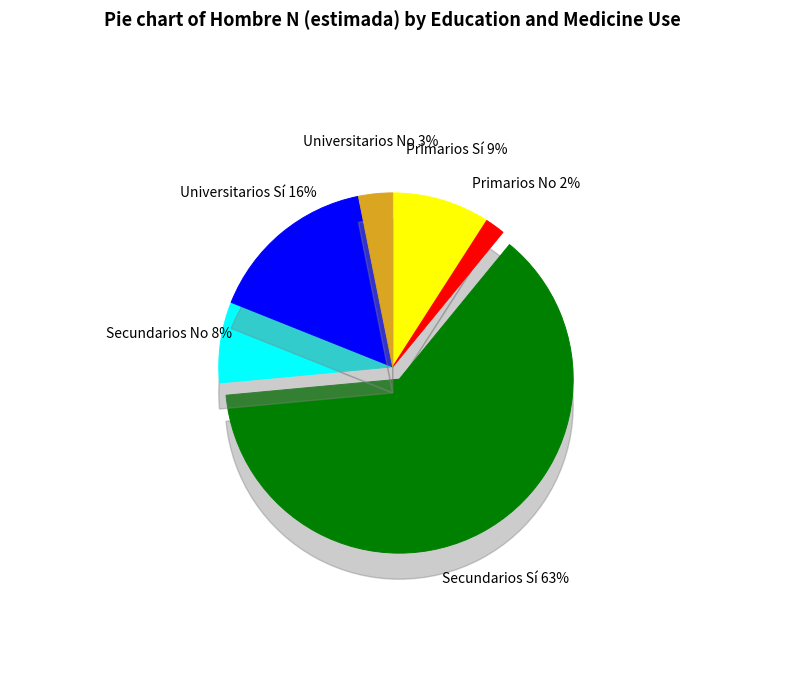

What percentage is the Universitarios No slice, to the nearest percent?

3%